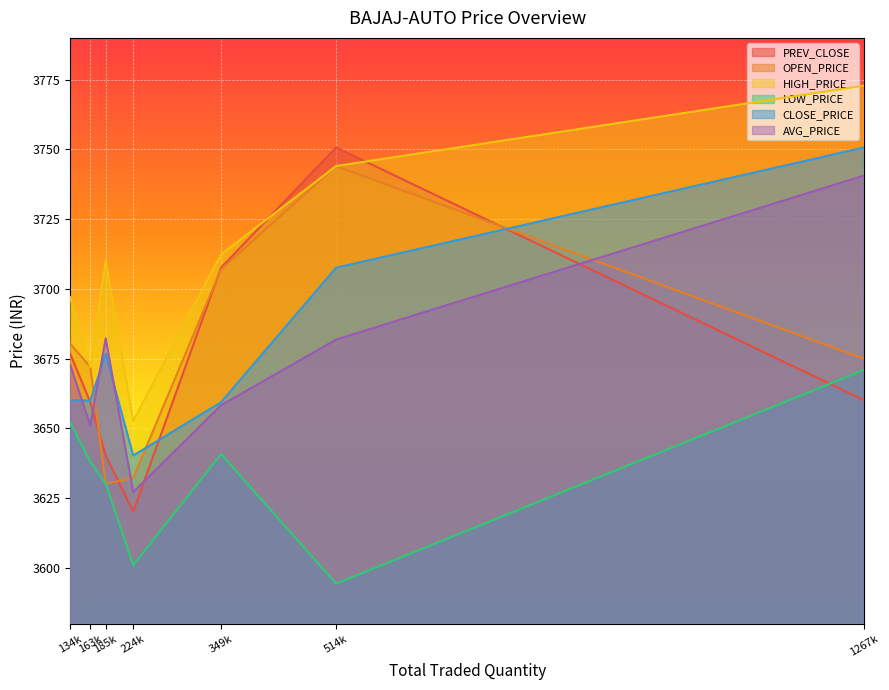

What is the minimum value for HIGH_PRICE?

3652.7